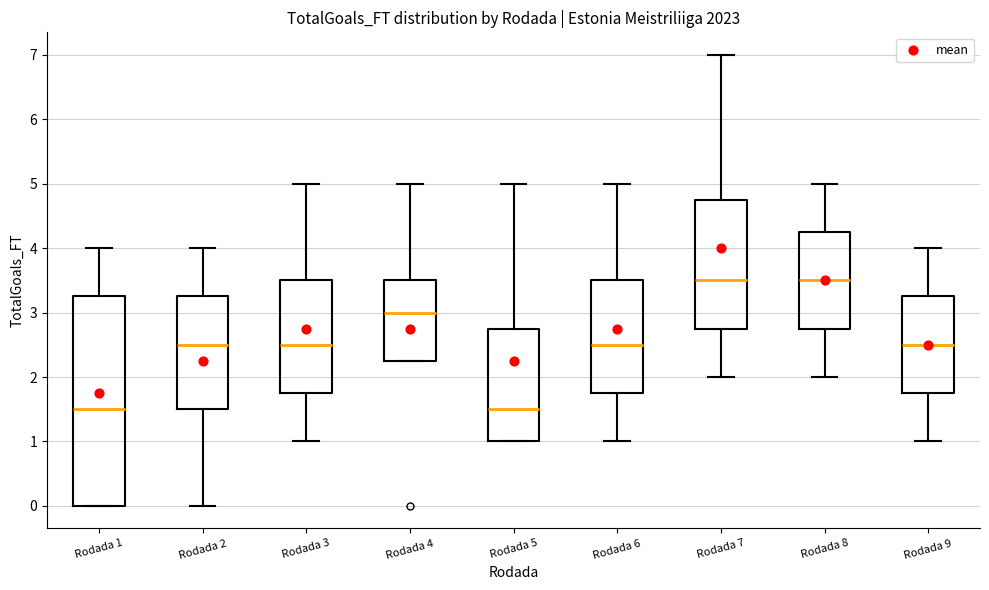

Which box is the tallest, from its lower edge to its upper edge?

Rodada 1